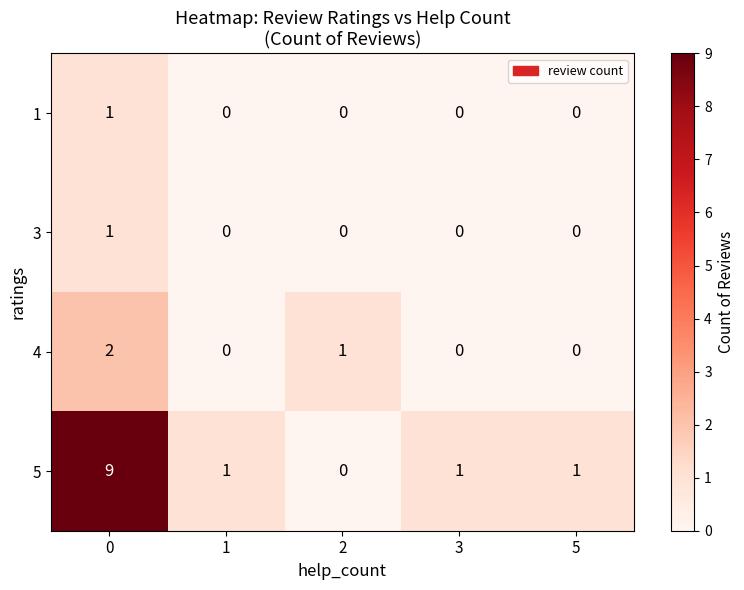

The value of 5 at 2 is -5. True or false?

False